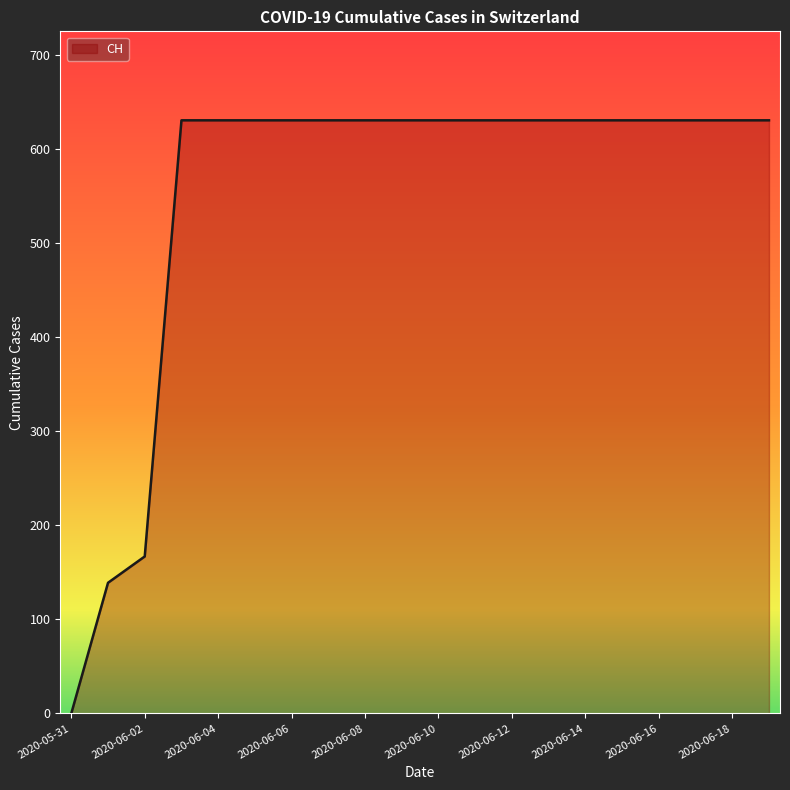

What is the maximum value shown in the chart?

631